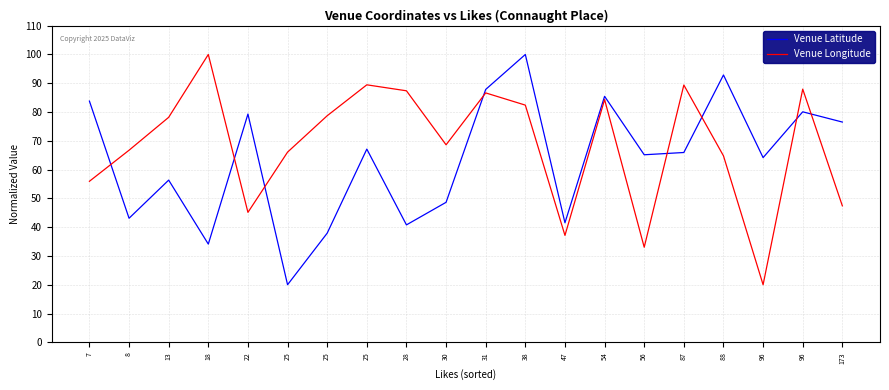

How many lines are shown in the chart?

2